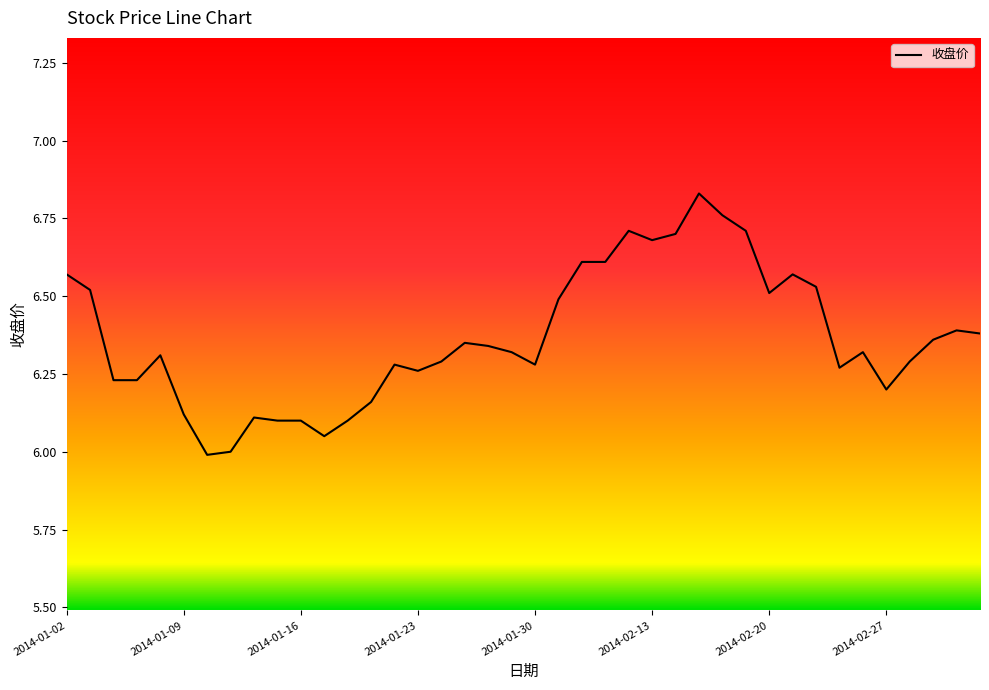

What is the difference between the maximum and minimum values?

0.8